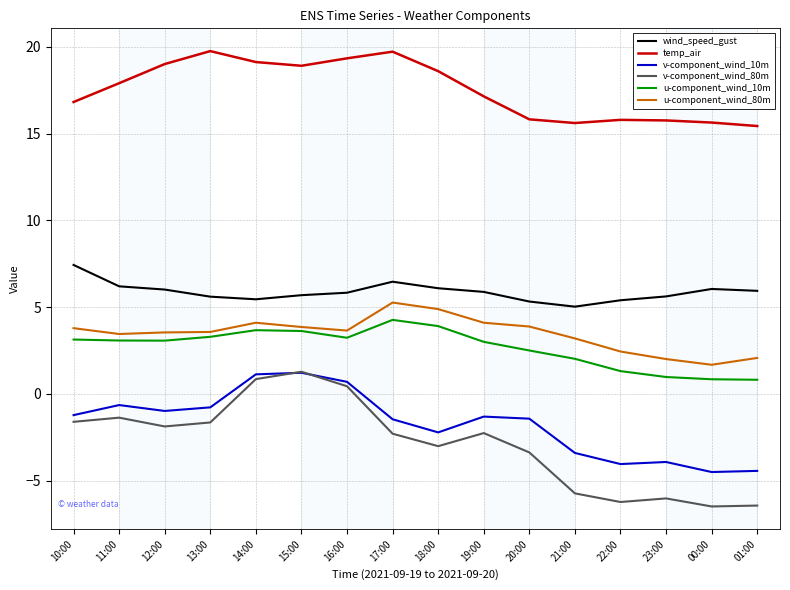

What is the difference between the second highest and second lowest values in the u-component_wind_80m series?

2.9